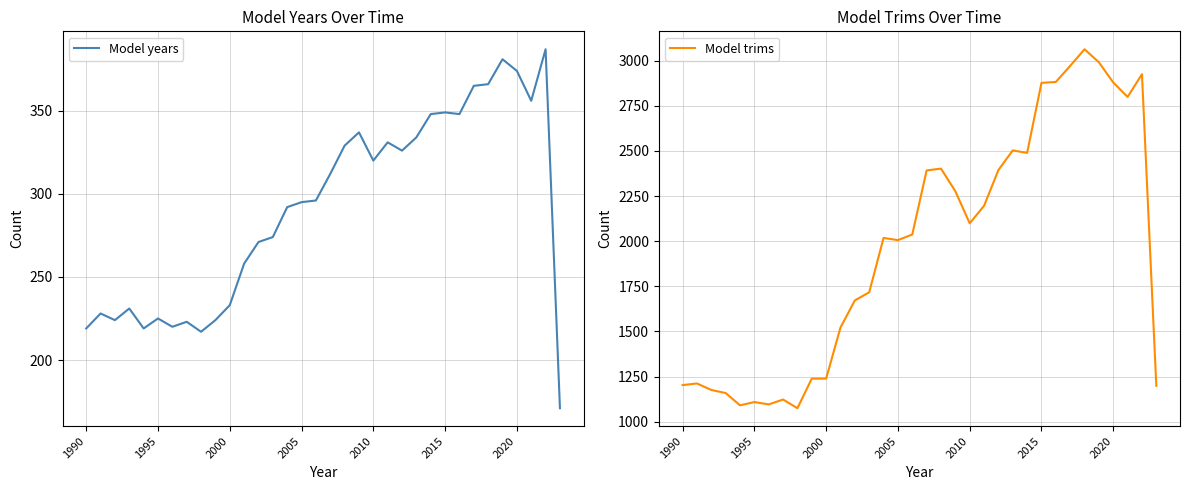

What is the difference between the maximum and minimum values in the Model years series?

216